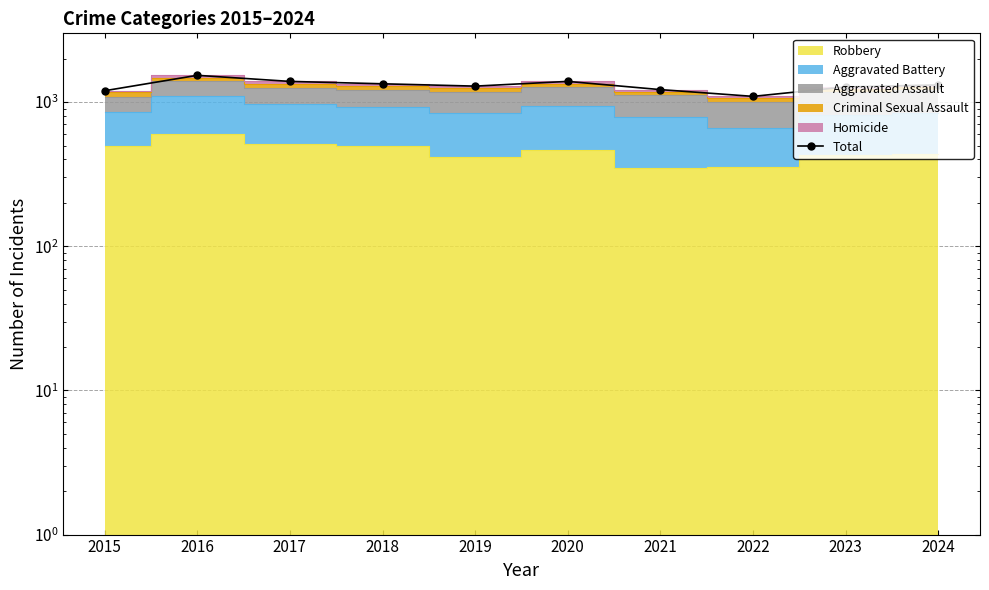

What is the difference between the second highest and second lowest values?

193